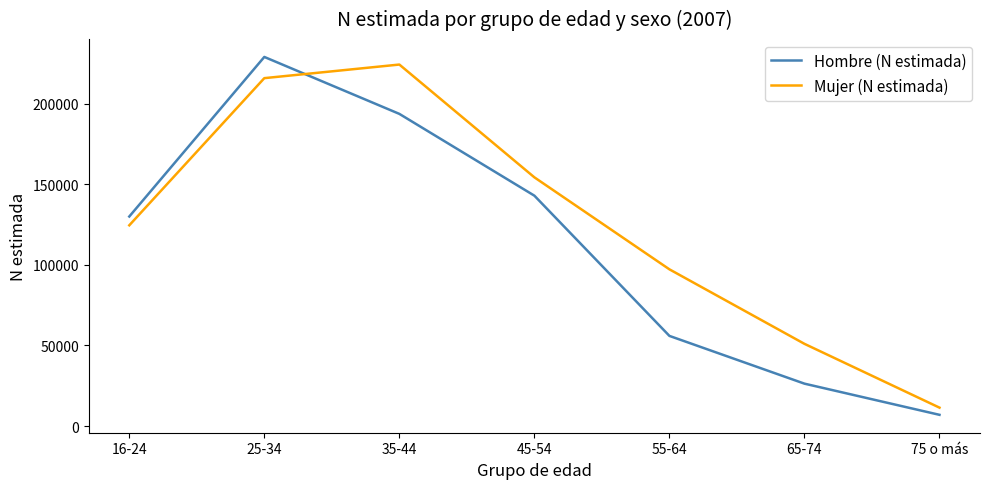

Is the value of Mujer (N estimada) at 55-64 greater than the value of Hombre (N estimada) at 25-34?

No